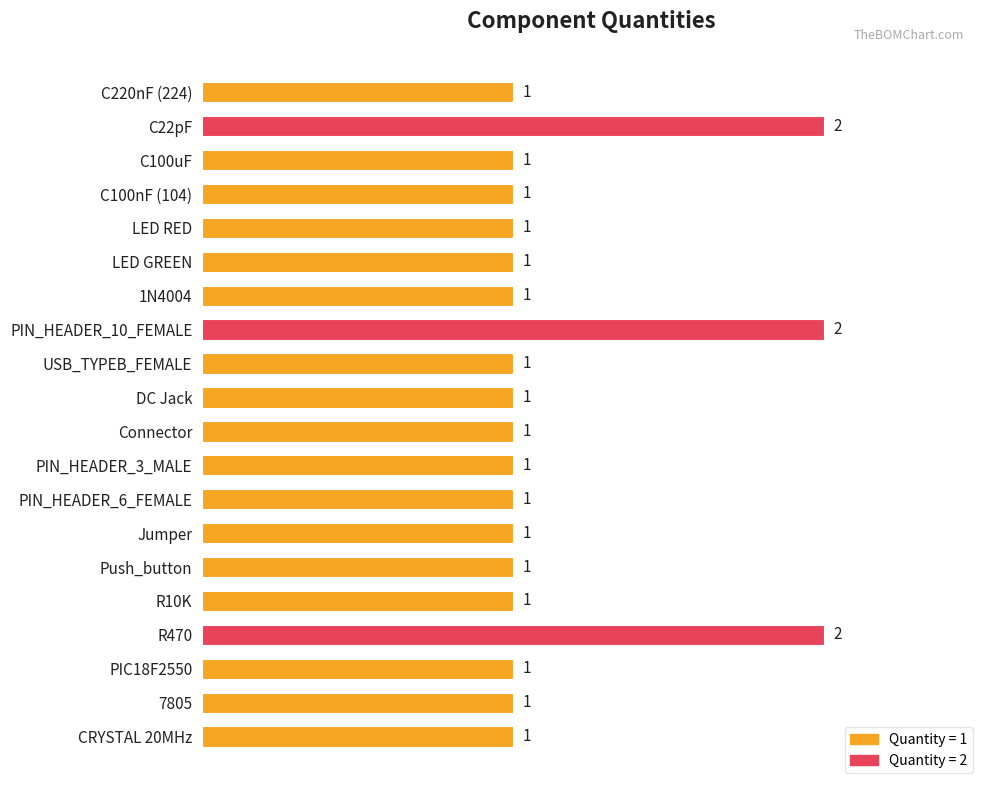

What is the change in value from Jumper to R470?

+1